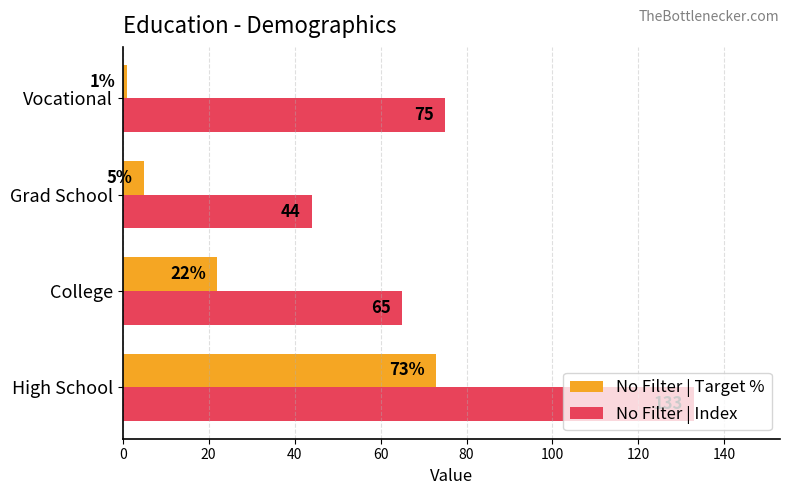

At how many categories does at least one series exceed 74?

2